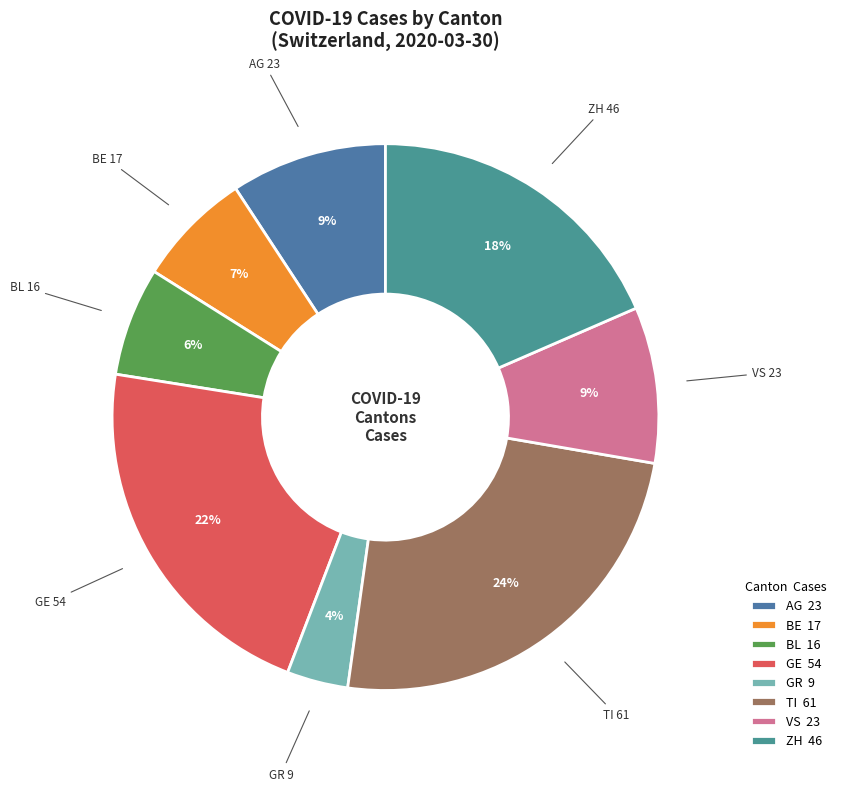

True or false: GR 9 accounts for 4% of the total.

True